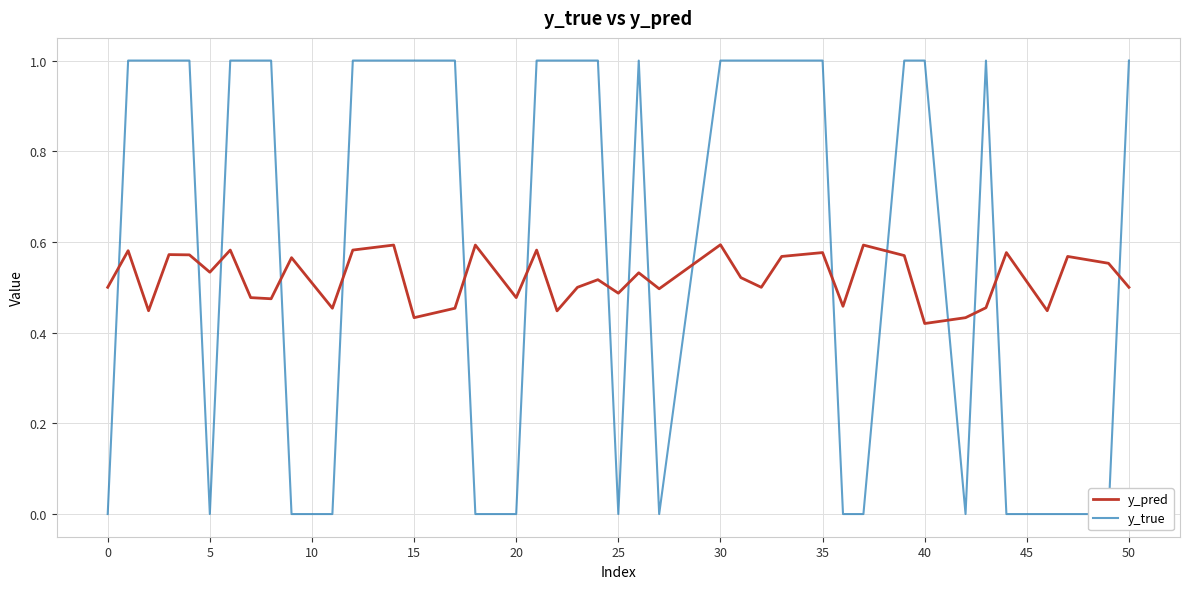

The y_true series shows 0.7 at 20. True or false?

False